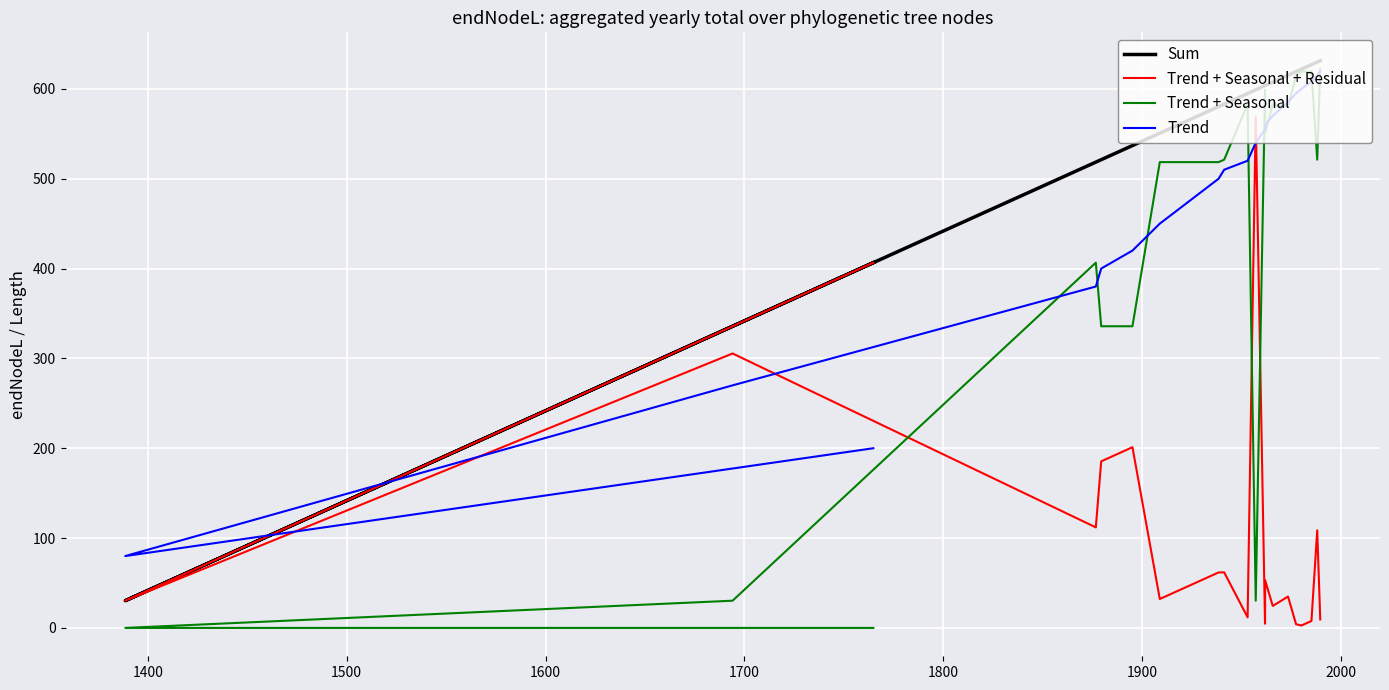

Which series has the largest total across all categories?

Sum